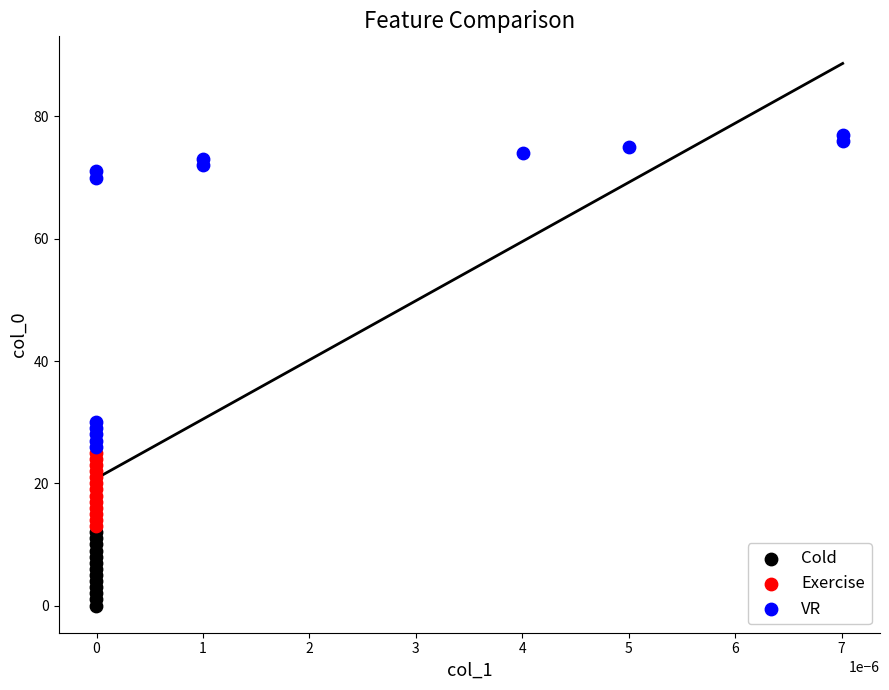

Which series contains the lowest Y value?

Cold